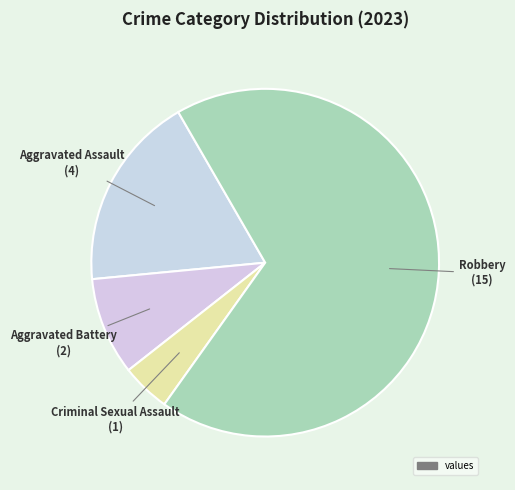

How many segments does this pie chart have?

4